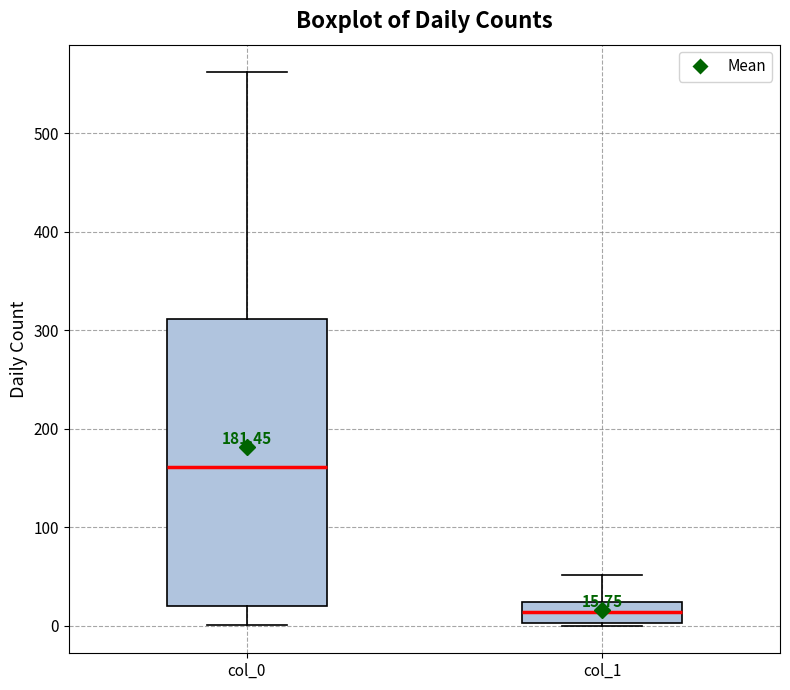

Comparing the boxes themselves (not the whiskers), which one is the tallest?

col_0